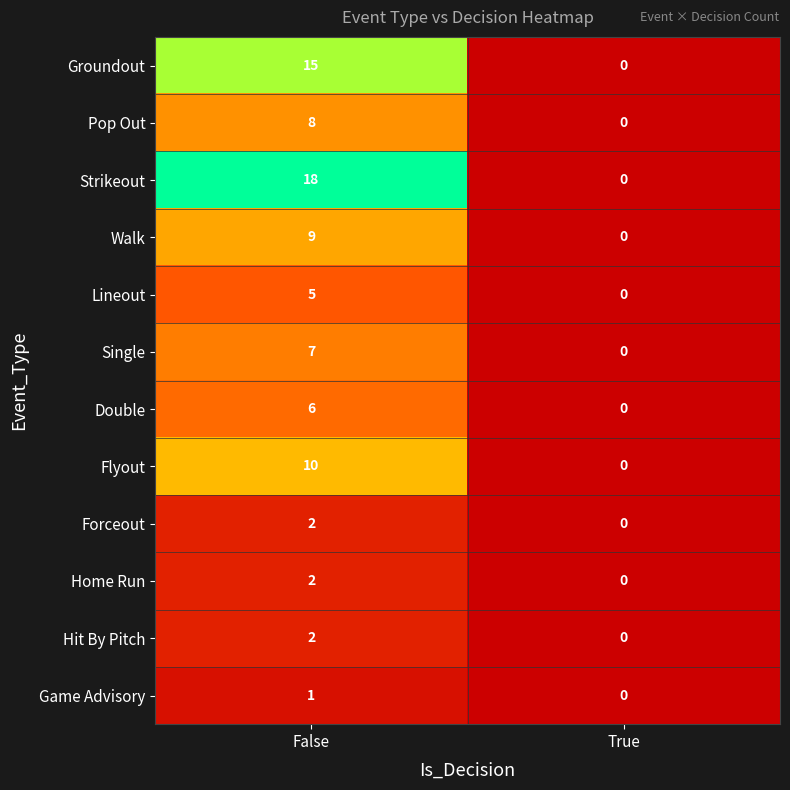

What is the sum of all Double values?

6